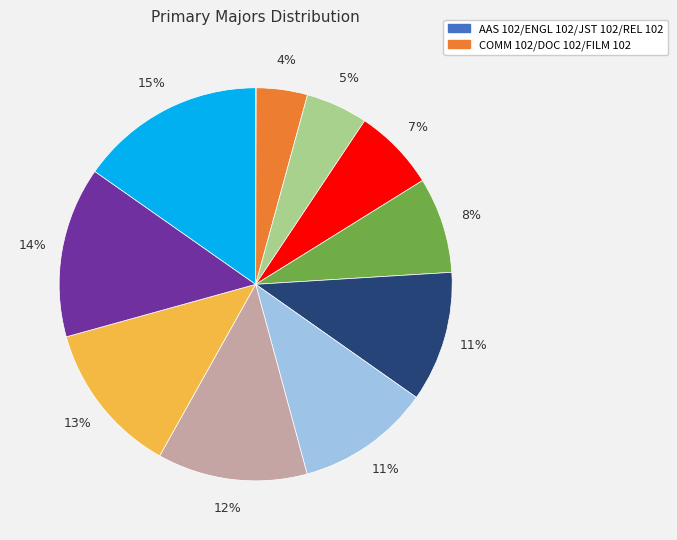

Is there a majority slice in this chart?

No